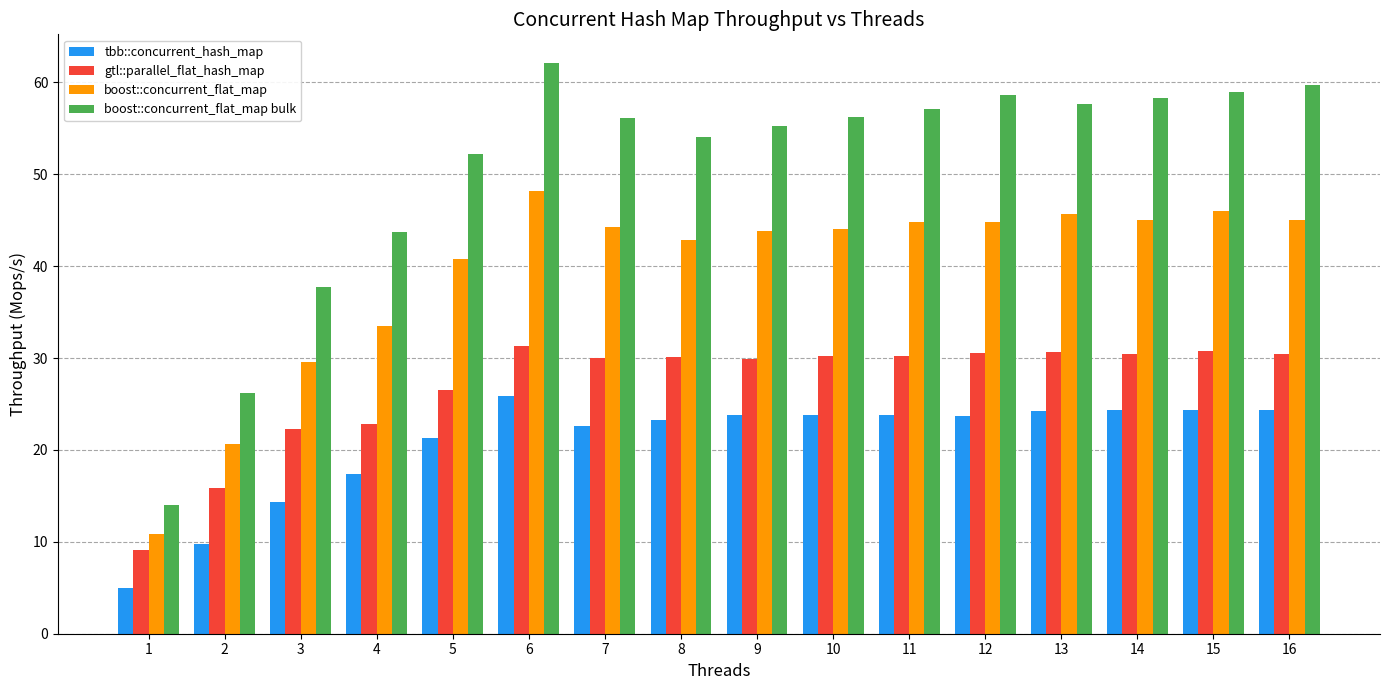

Which label corresponds to the largest value in the chart?

6